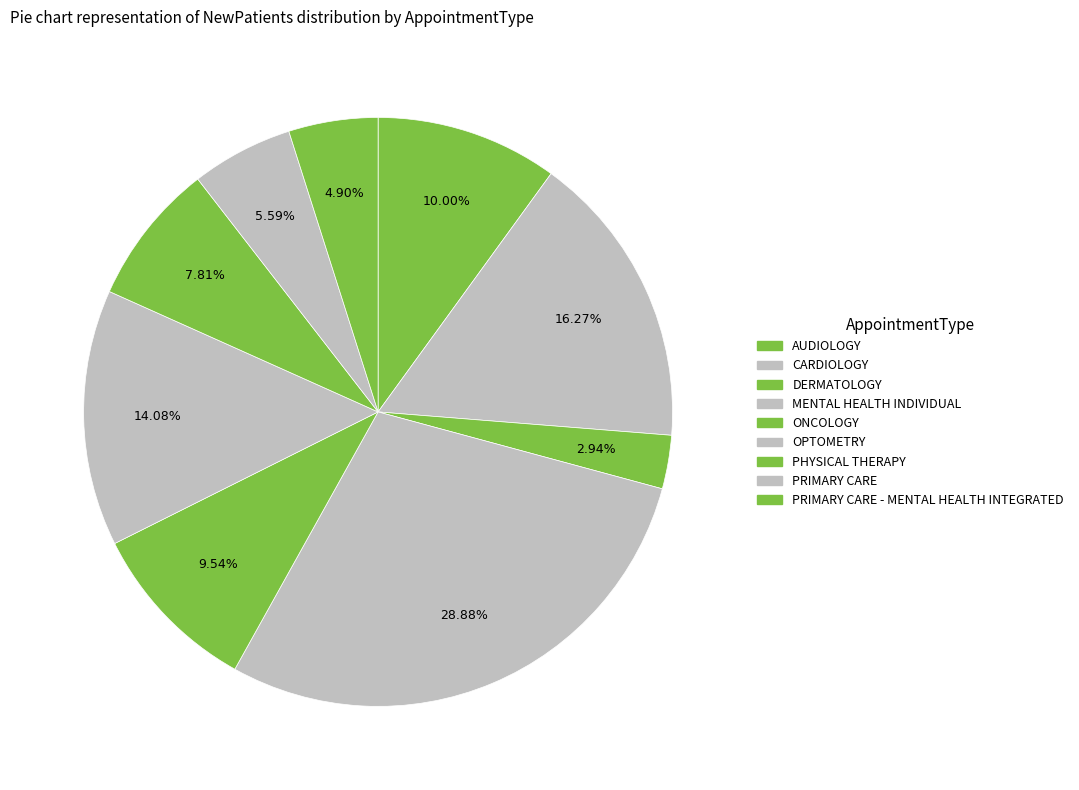

How many segments does this pie chart have?

9